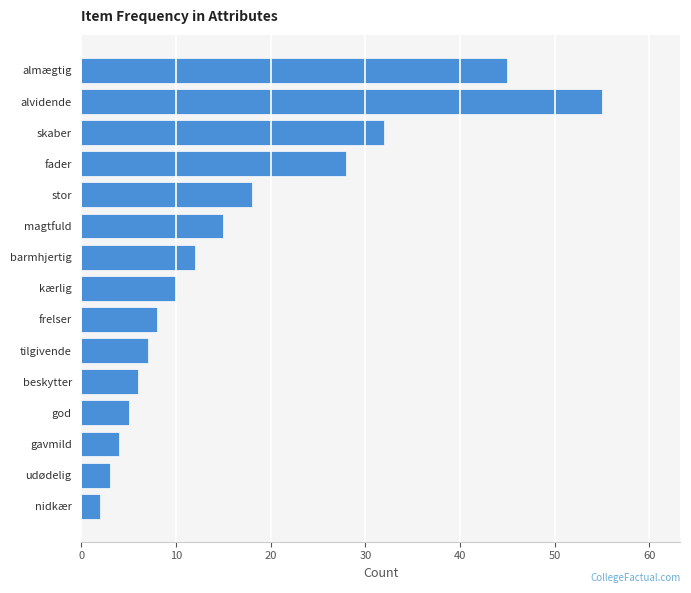

True or false: the data shows 7 at tilgivende.

True